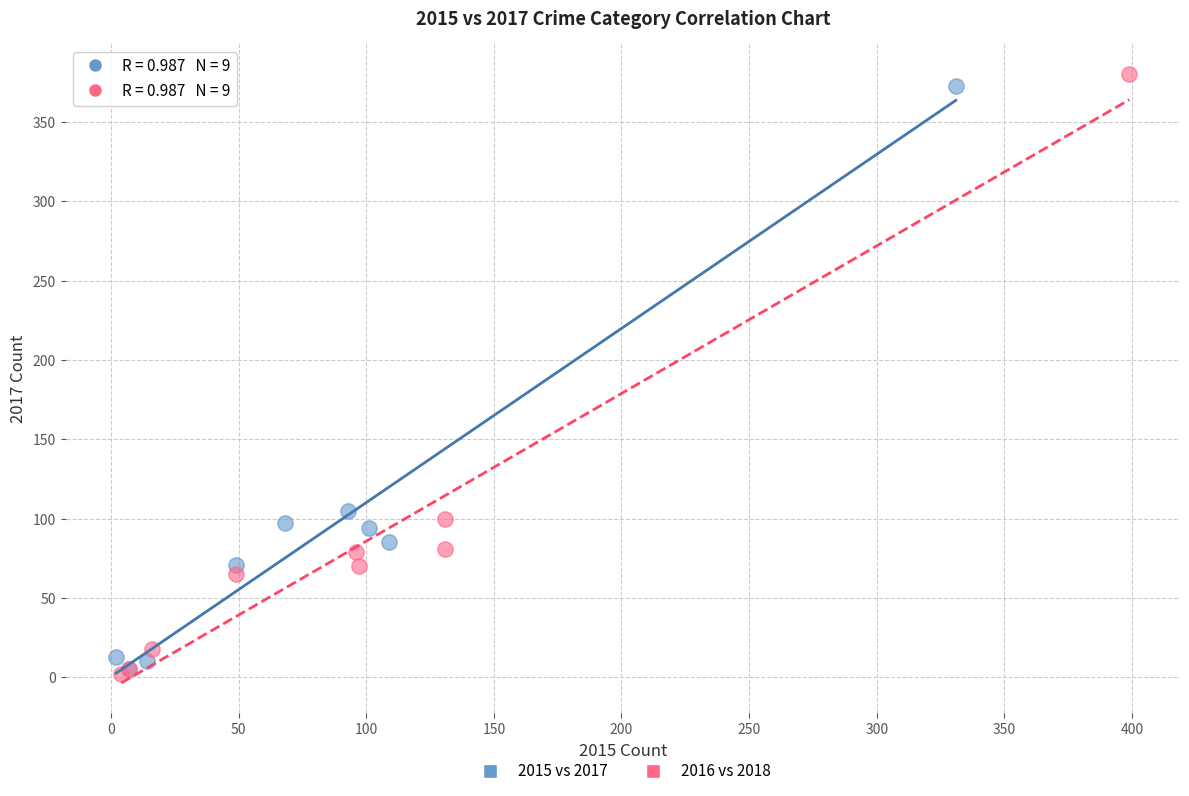

Which series has the widest spread of Y values?

2016 vs 2018